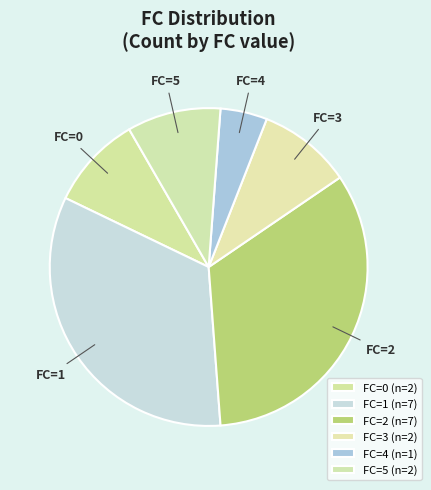

Do FC=4 and FC=1 together represent more than half of the pie?

No